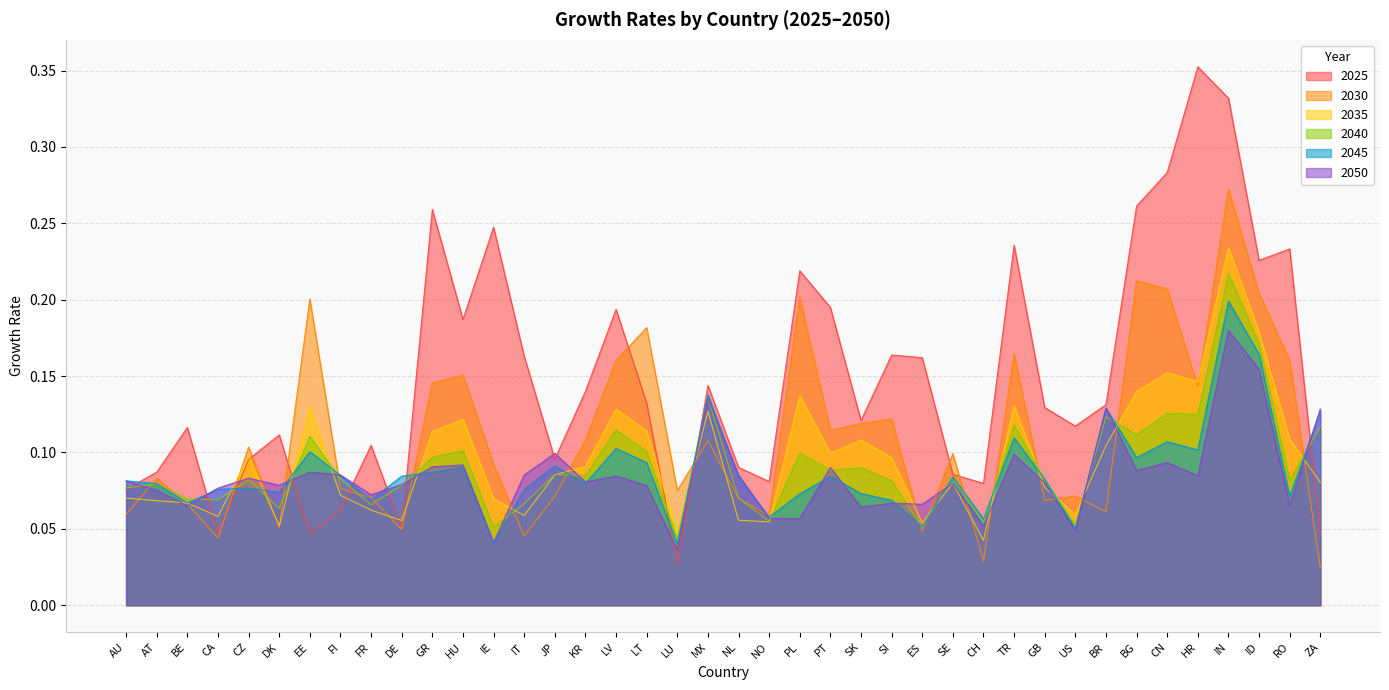

How many times do 2030 and 2025 cross each other?

8